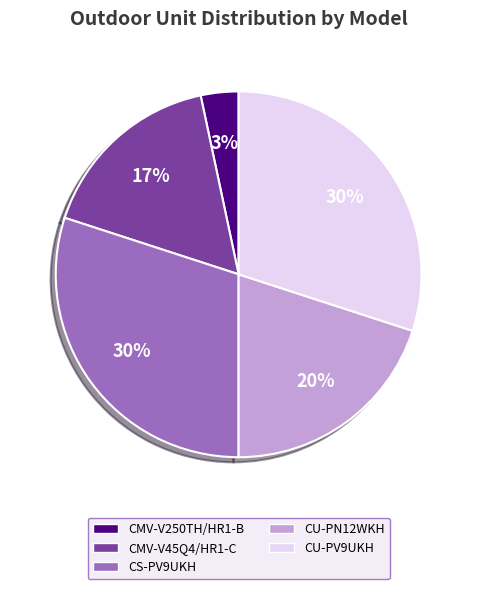

Is the sum of CMV-V250TH/HR1-B and CU-PN12WKH greater than half?

No